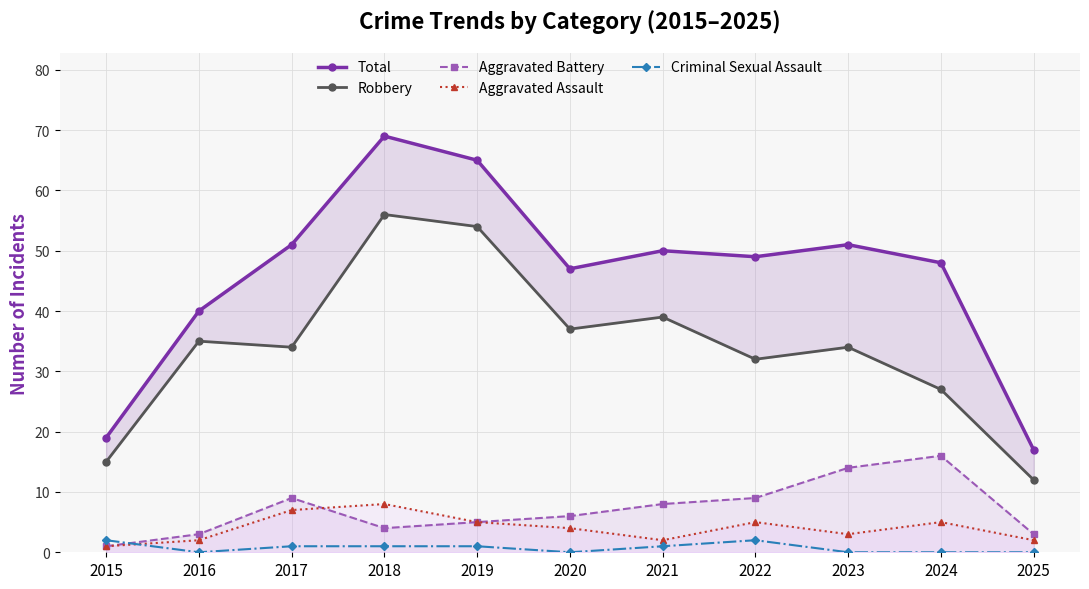

True or false: Total and Criminal Sexual Assault cross at least once.

False